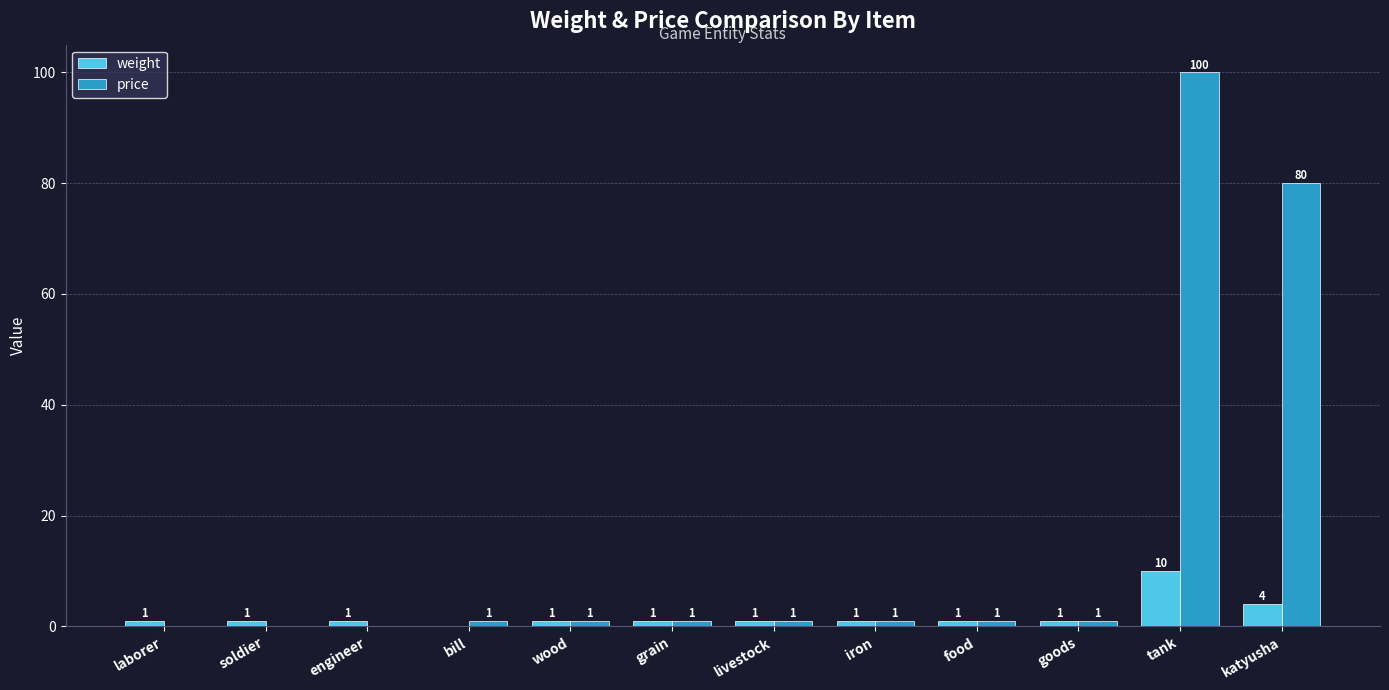

What is the maximum value shown in the chart?

100